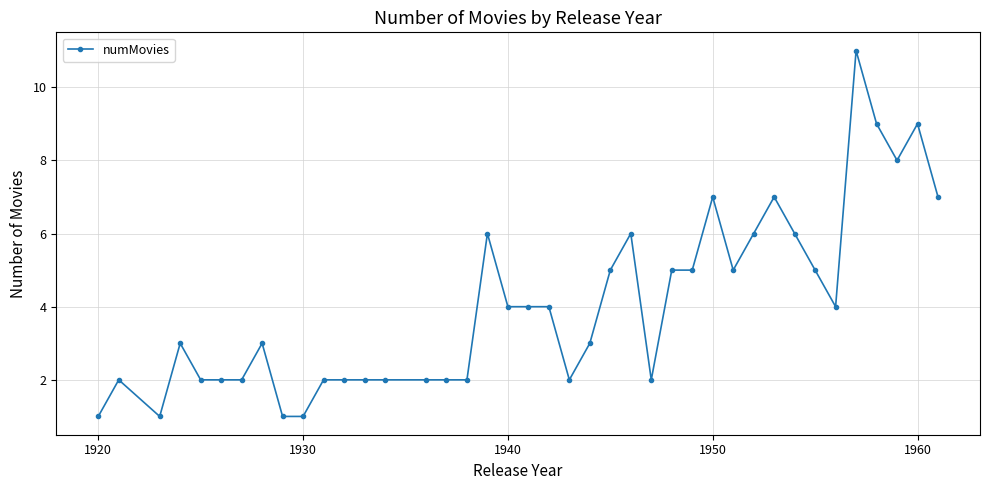

True or false: the data has more than 0 interior local peaks.

True